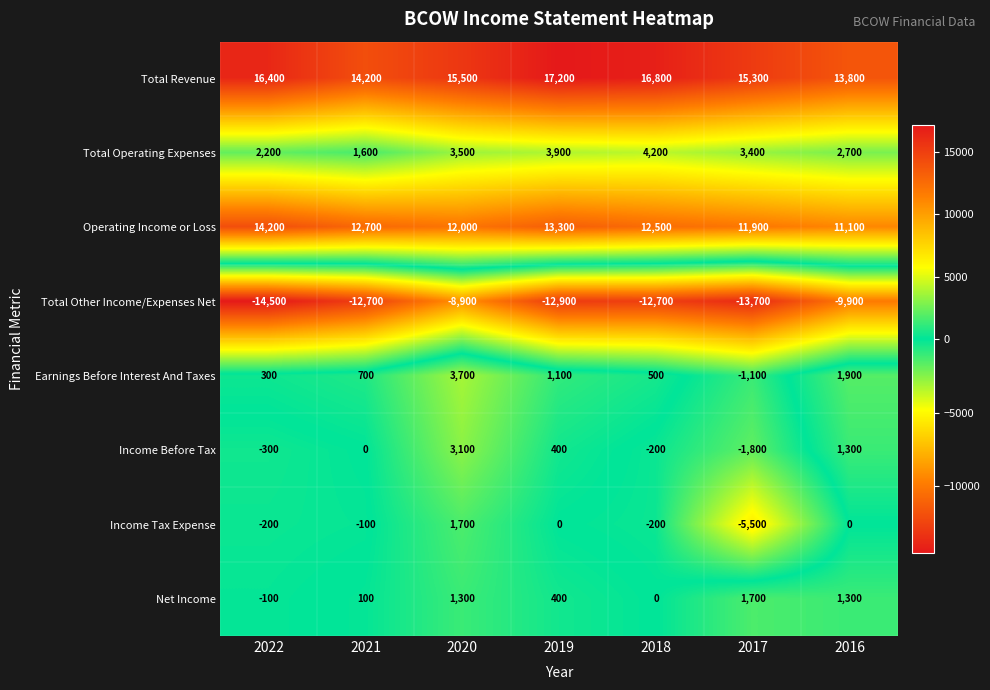

At which category is the sum across all series the highest?

2020